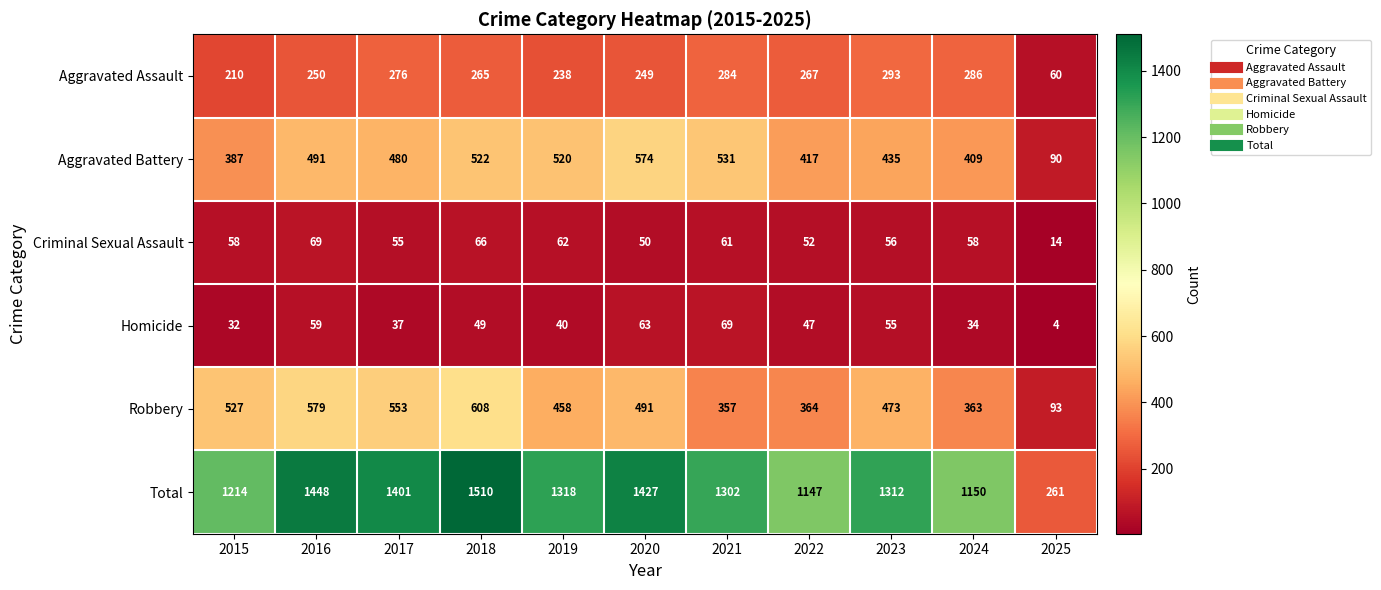

Which category has the highest value in the Homicide series?

2021